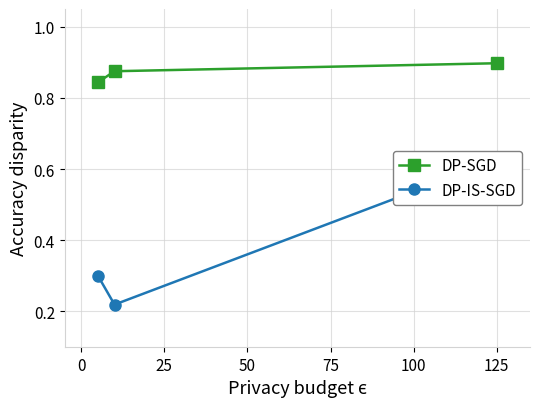

What is the value of the DP-SGD point at the 1st from the left?

0.8